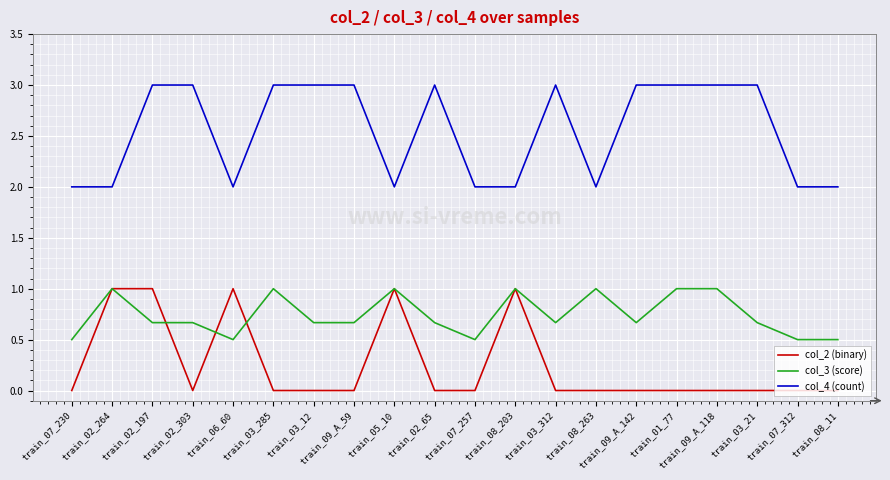

What value does the col_3 (score) series have at train_03_285?

1.0